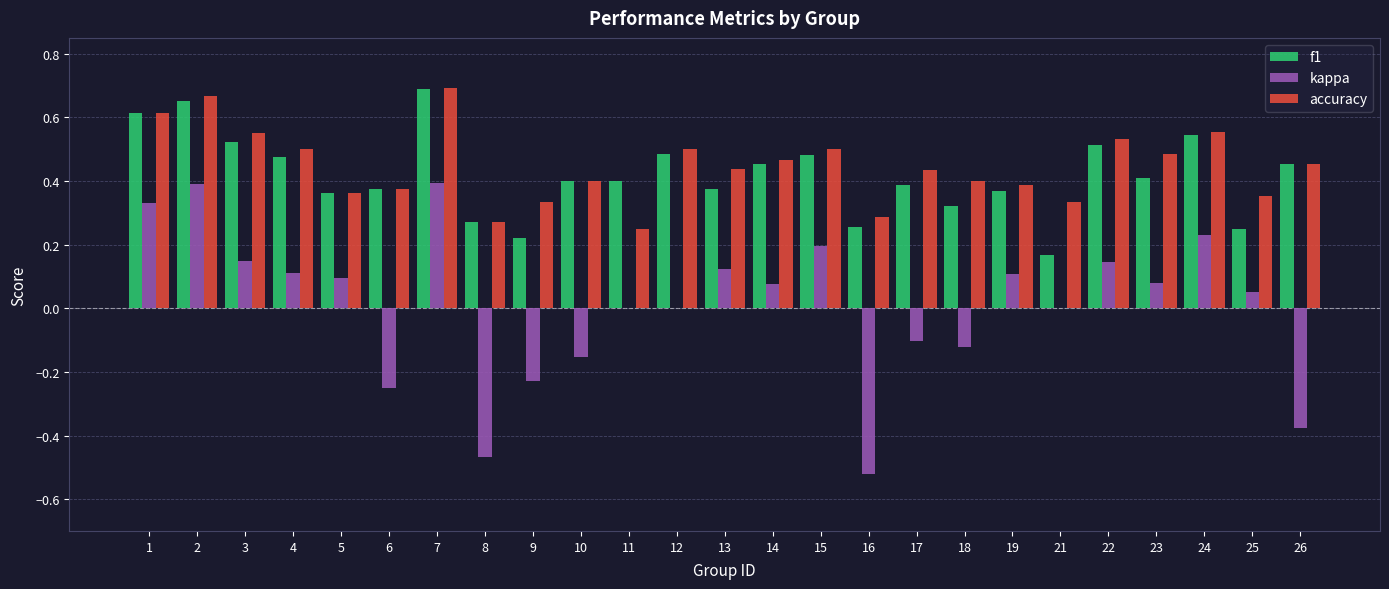

Between 21 and 23, which series saw the biggest shift?

f1